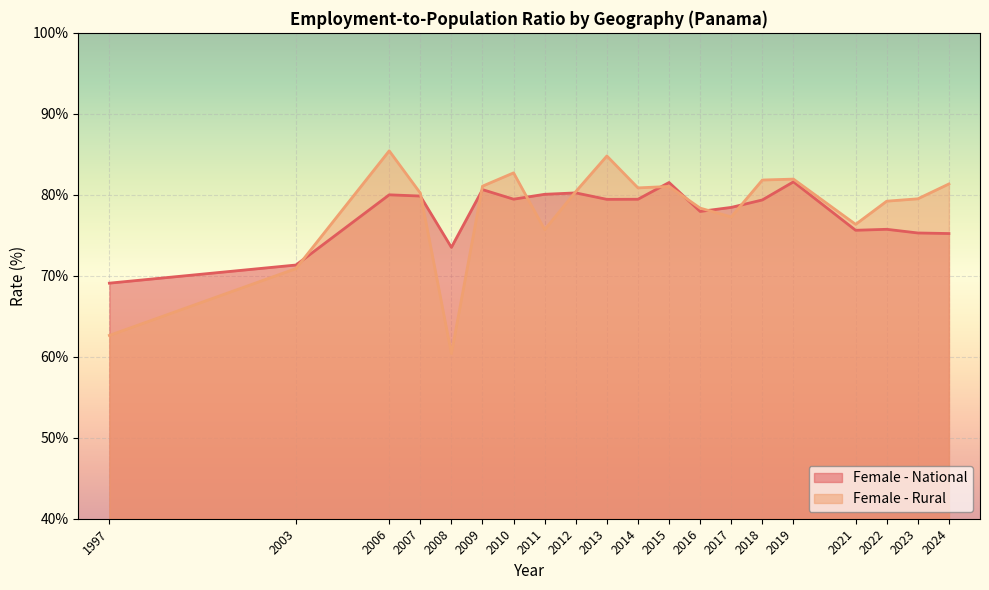

What is the spread (max minus min) of values at 2010?

3.3